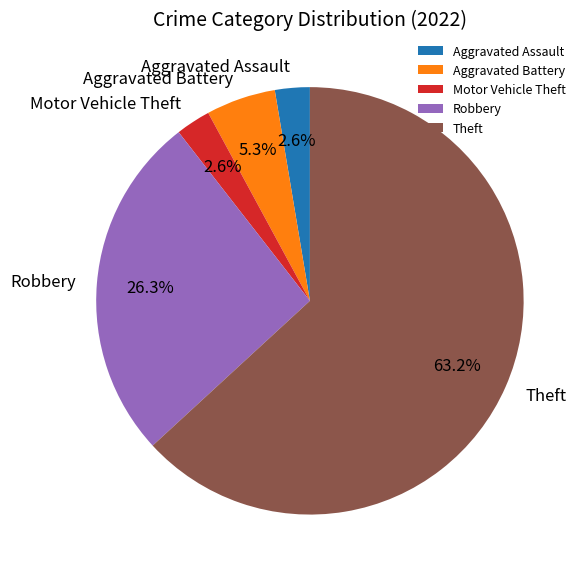

Is it true that Aggravated Battery is 16% of the pie?

False